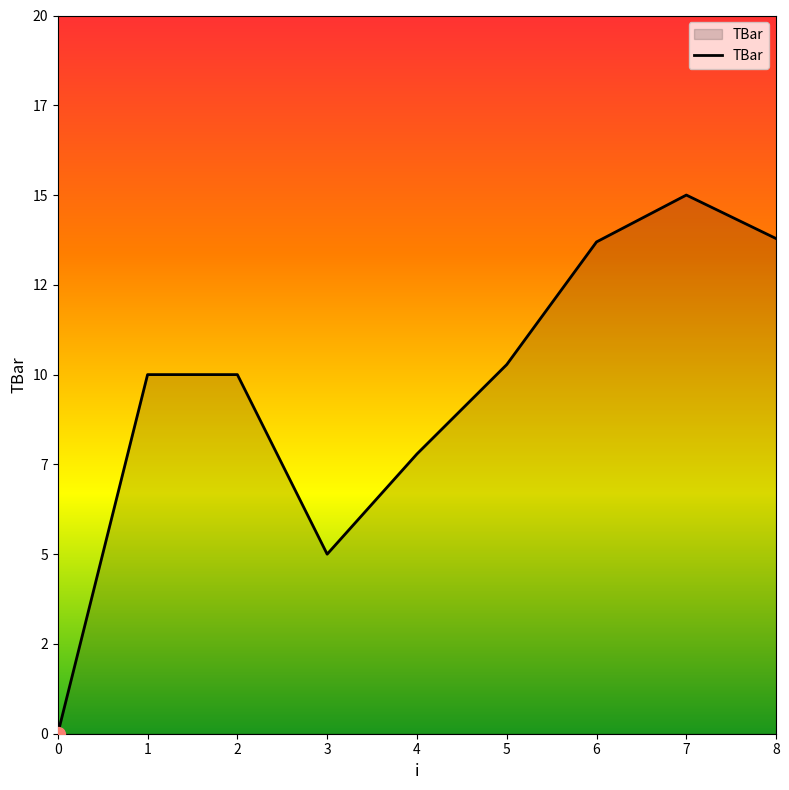

Does the chart have visible grid lines?

No